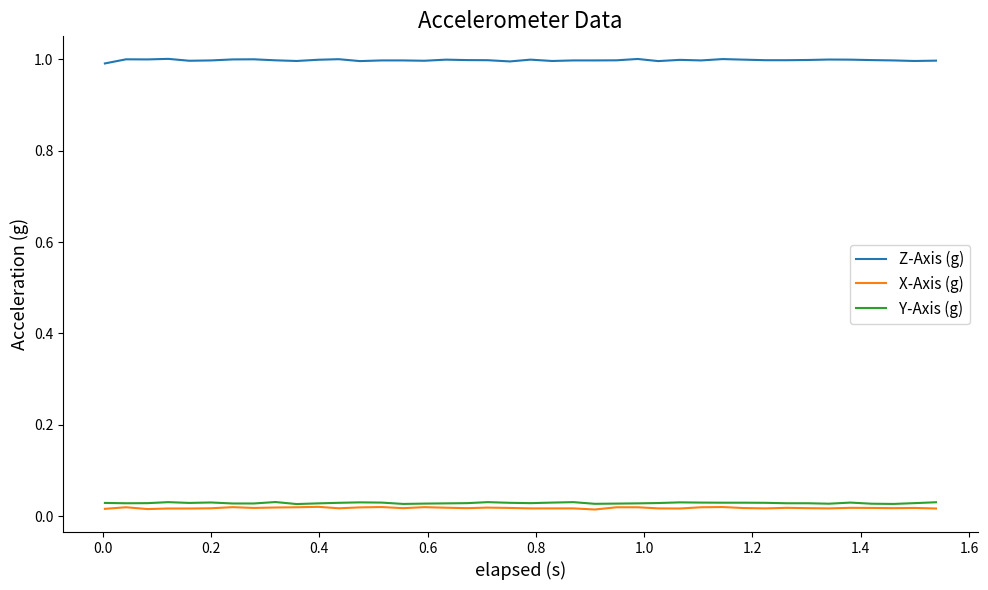

What is the maximum value shown in the chart?

1.0